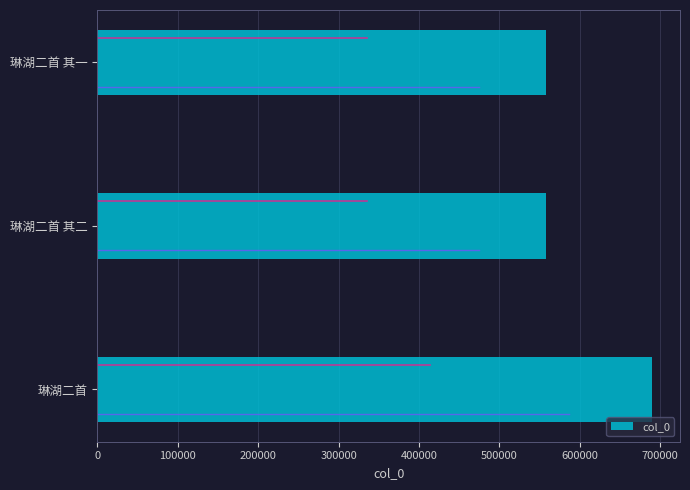

How many data points does each series have?

3